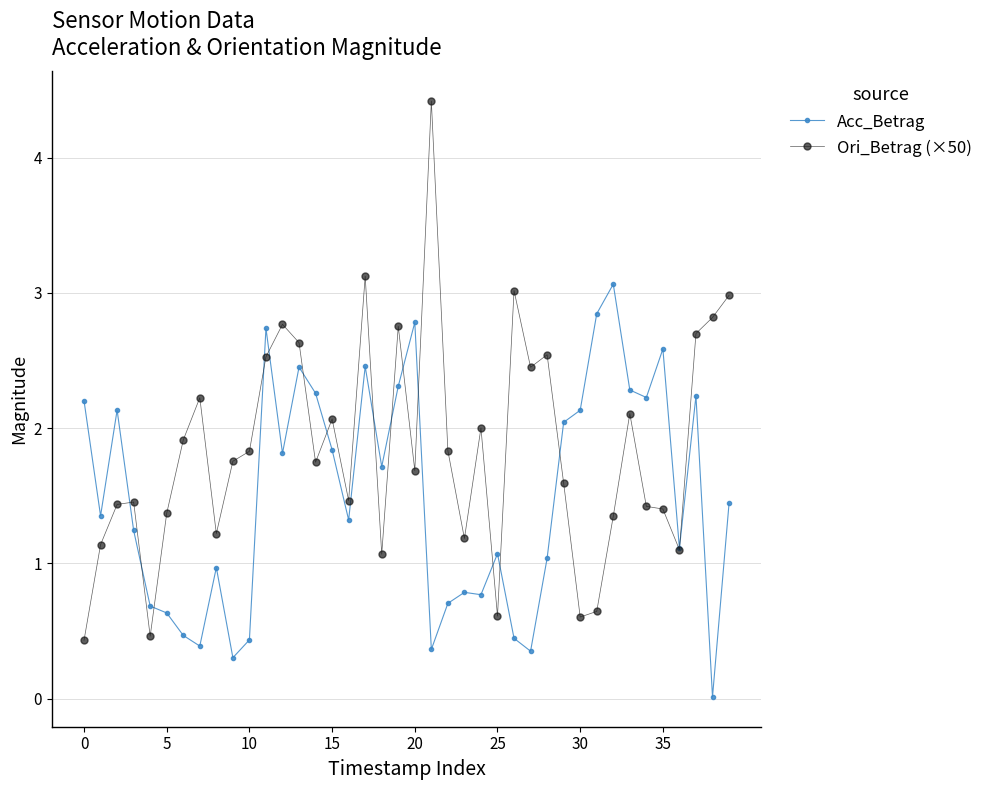

In Acc_Betrag, how many points are lower than both neighbors (excluding endpoints)?

12